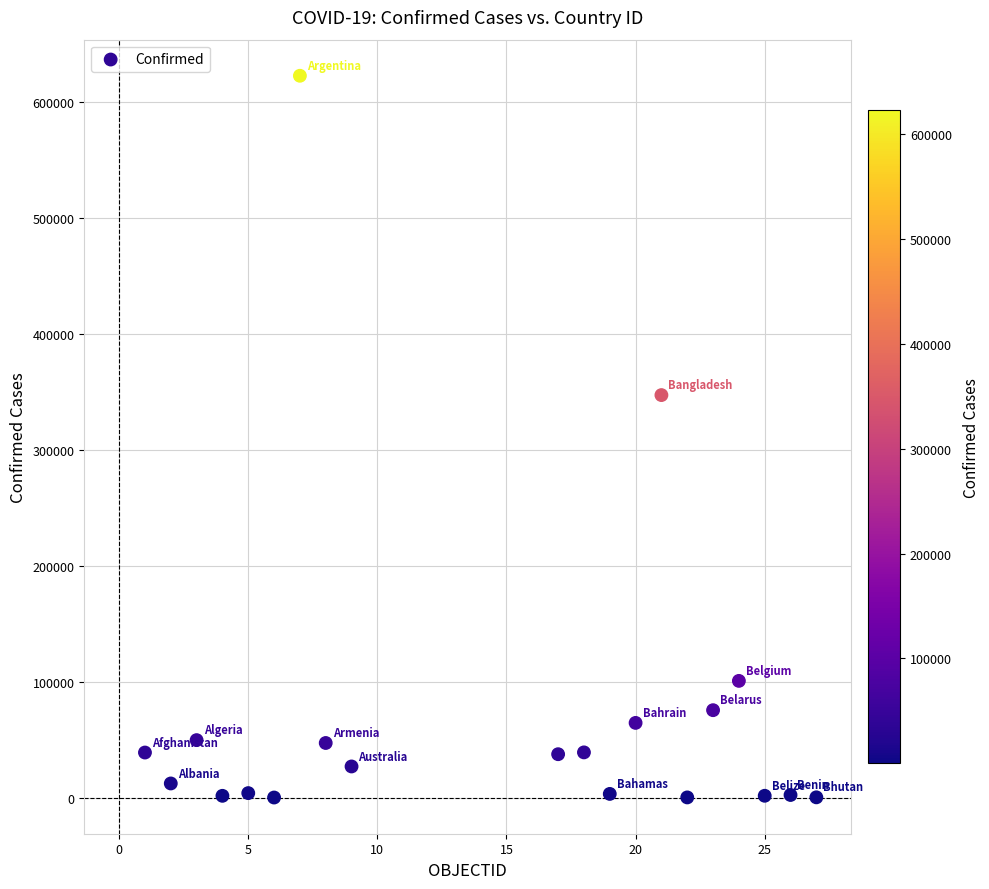

What Y value in the scatter plot is closest to 311515?

347372